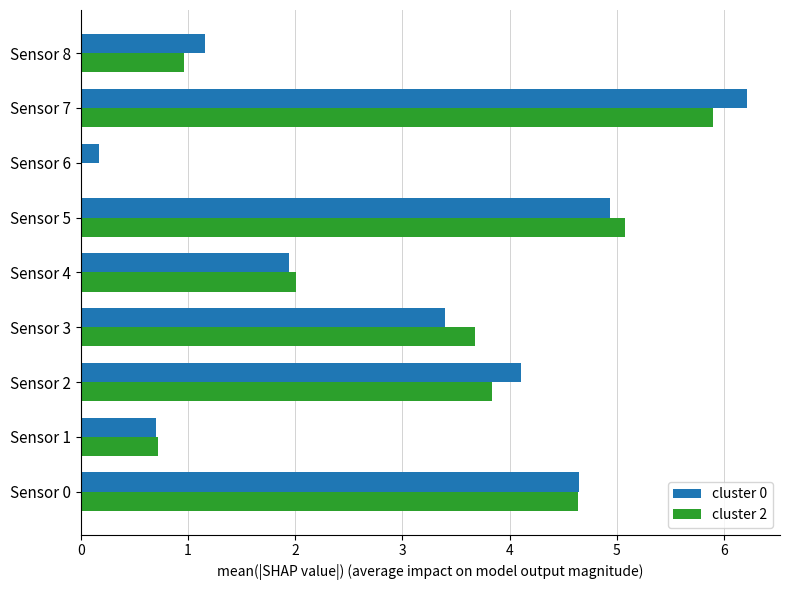

At which label is cluster 2 closest to 2?

Sensor 4